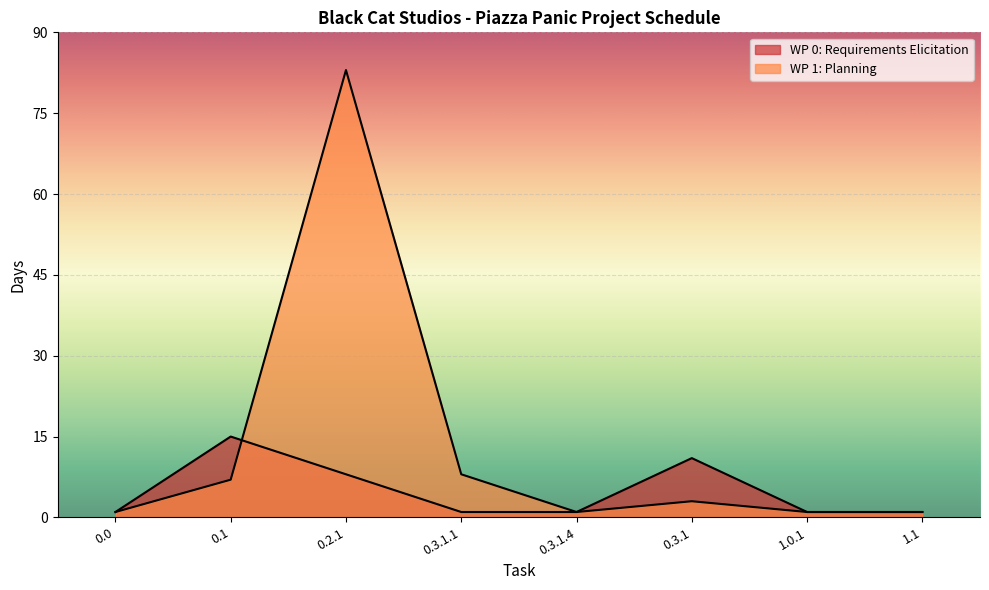

At which category does WP 1: Planning reach its first local peak?

0.2.1